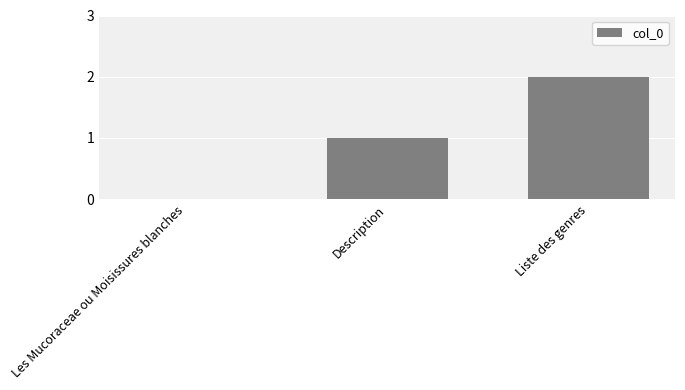

Reading right to left, transcribe all the data shown in this chart.

Liste des genres=2	Description=1	Les Mucoraceae ou Moisissures blanches=0